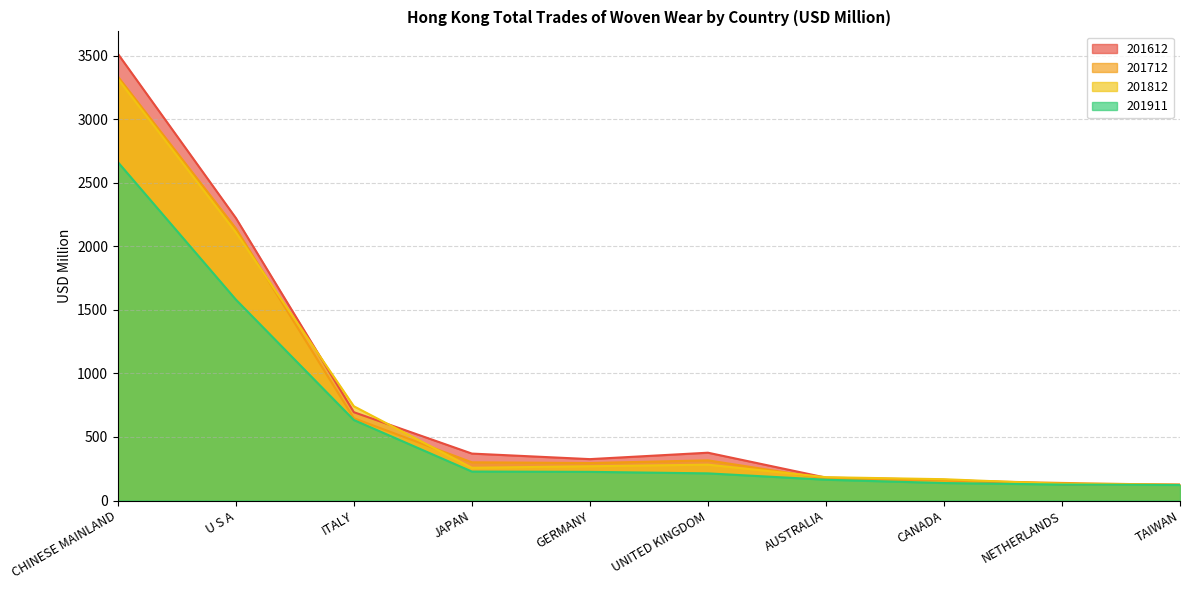

Does the chart display data point markers on the line(s)?

No